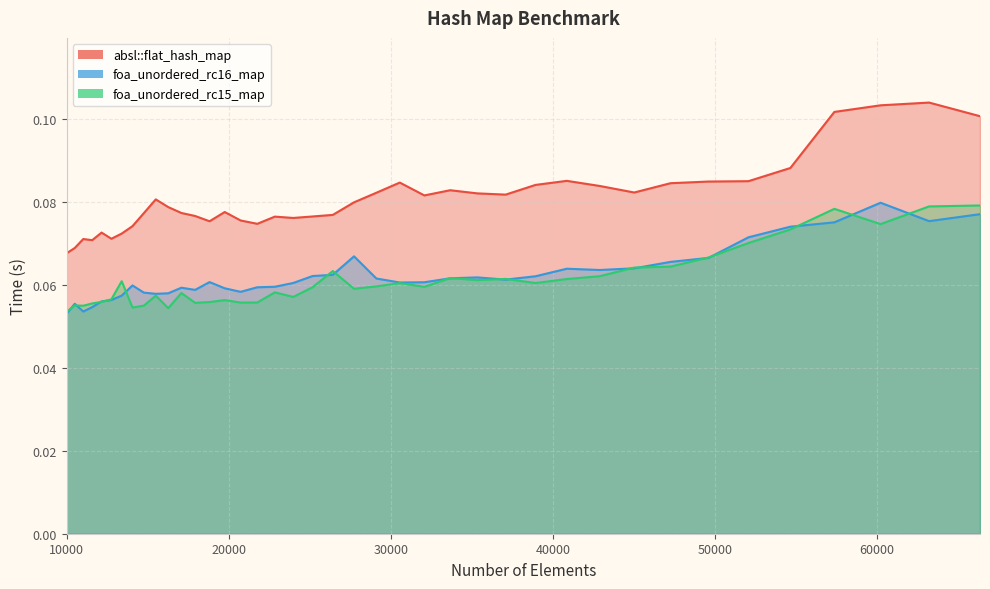

Which series has the largest range (max minus min)?

absl::flat_hash_map